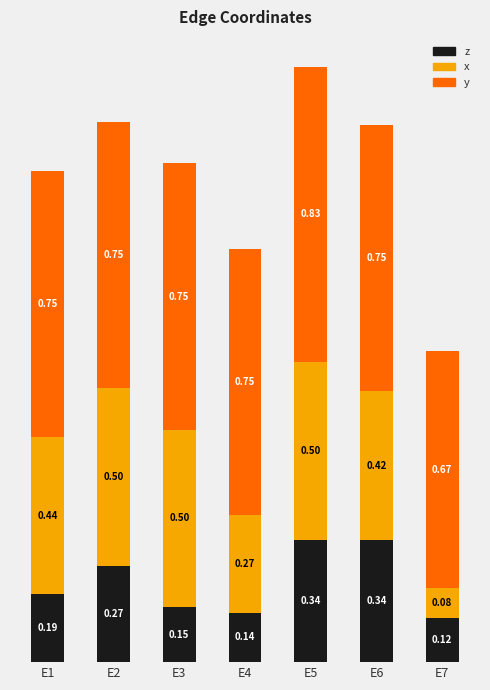

What is the total value across all series at E1?

1.4